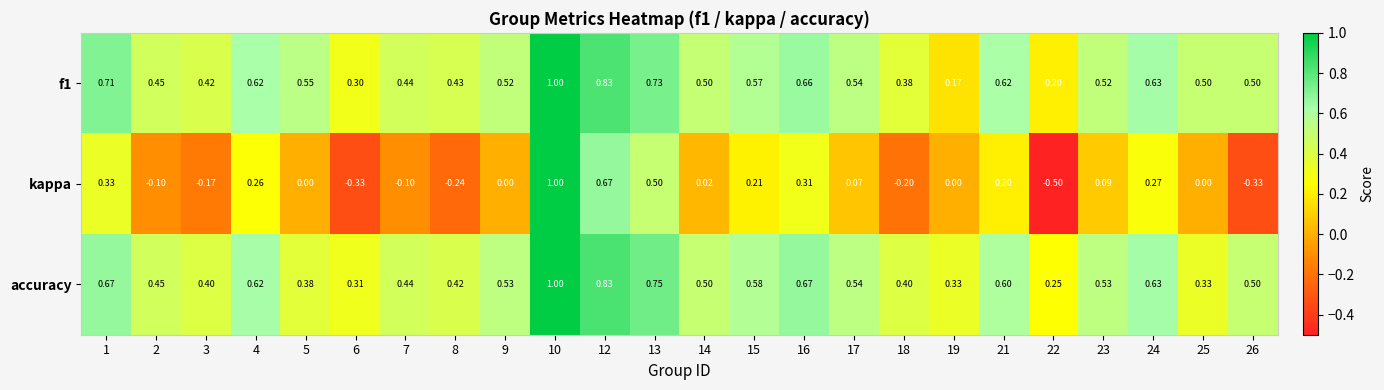

Which series has the largest range (max minus min)?

kappa